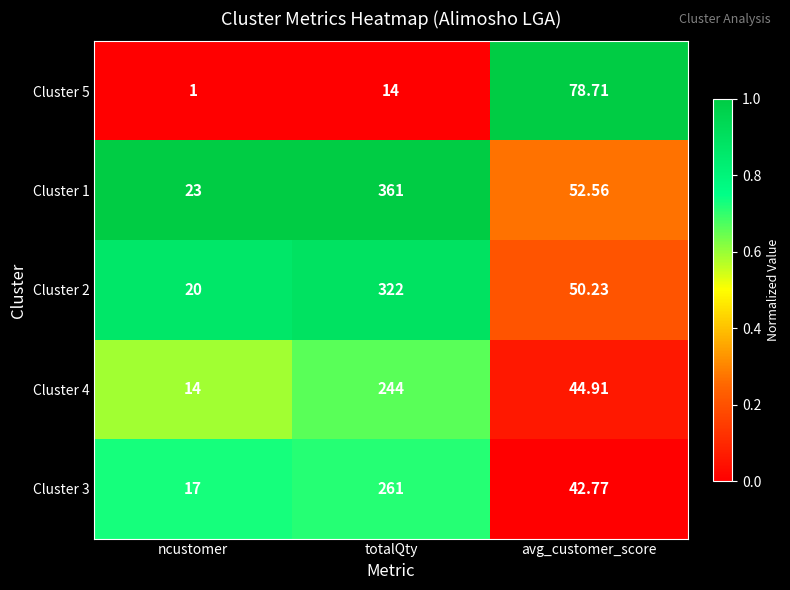

At which category is the sum across all series the highest?

totalQty